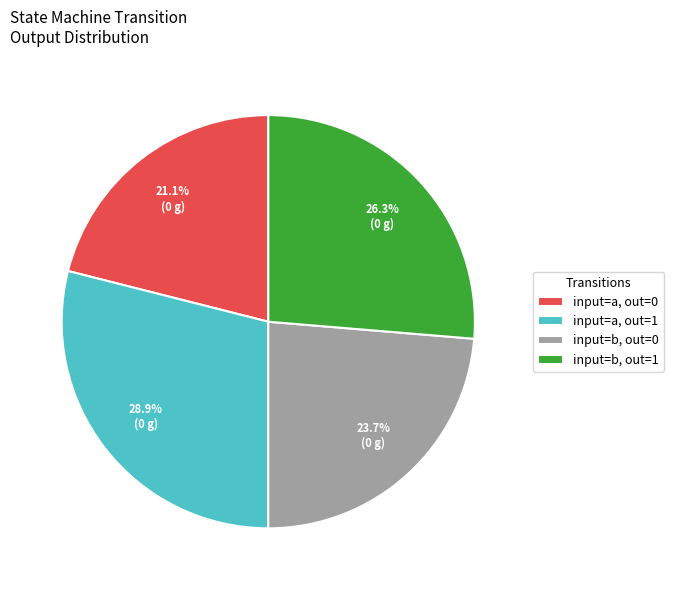

Which slice is the largest?

input=a, out=1